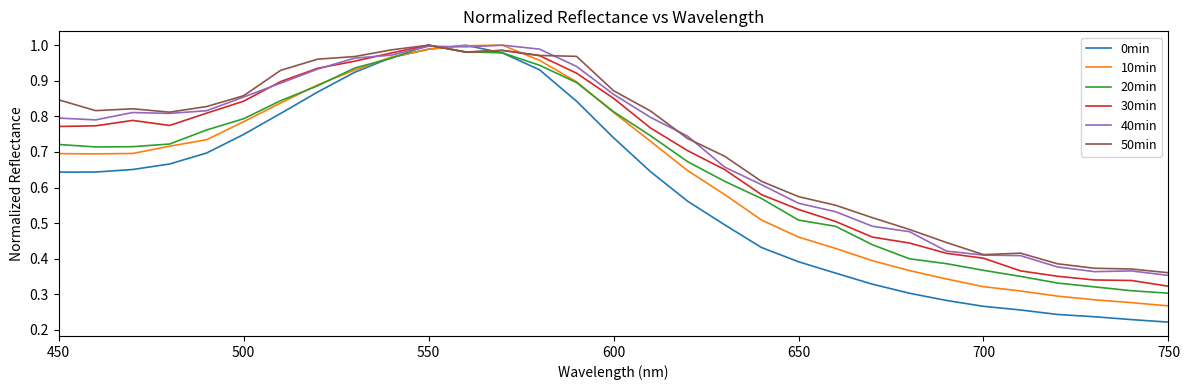

Which series has the widest spread of values?

0min